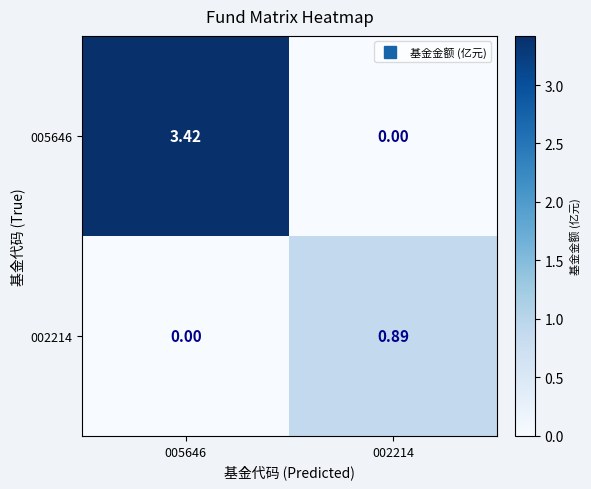

Is the value of 005646 at 002214 greater than the value of 002214 at 002214?

No